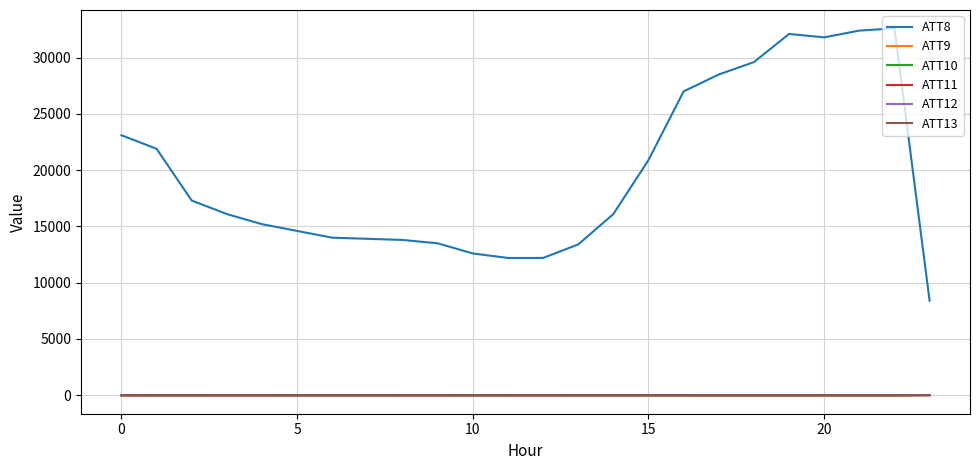

What is the maximum value shown in the chart?

32600.0